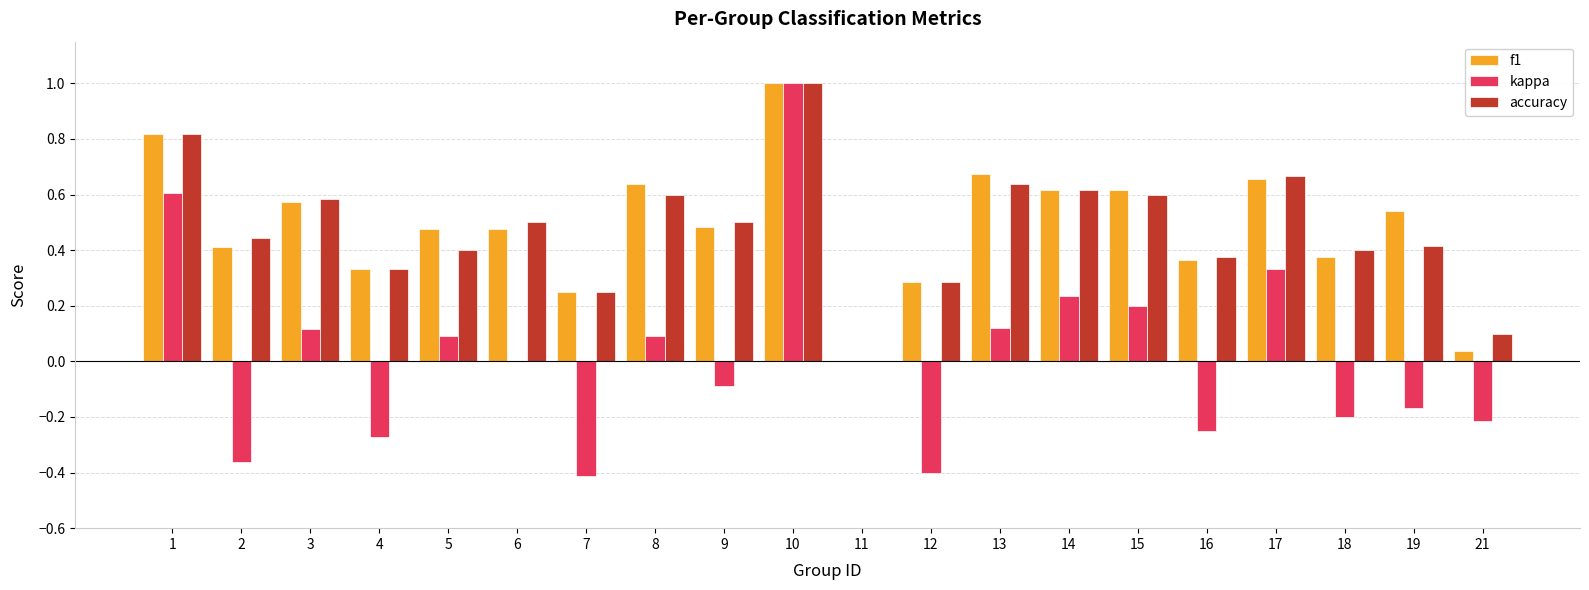

Is it true that kappa equals 0.2 at 3?

False